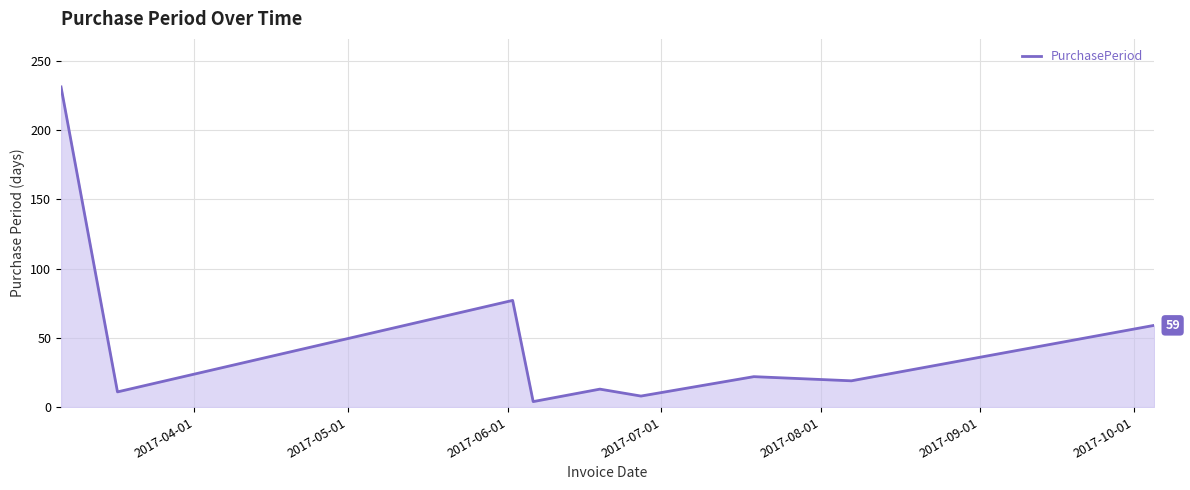

What is the difference between the maximum and minimum values?

227